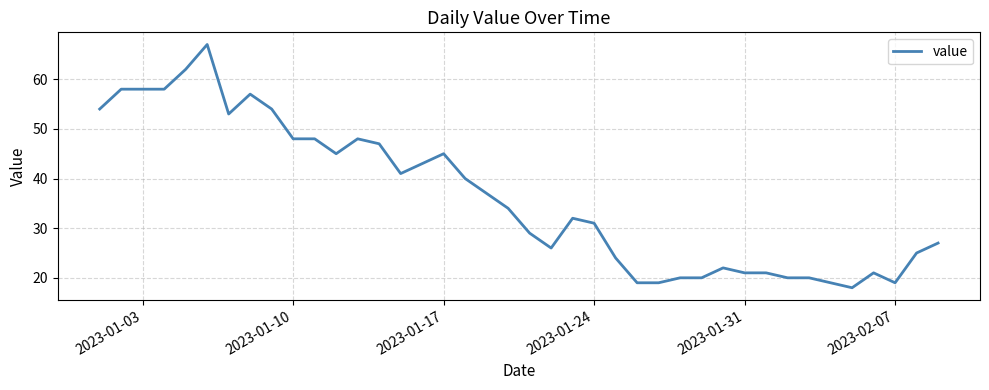

What is the smallest value displayed?

18